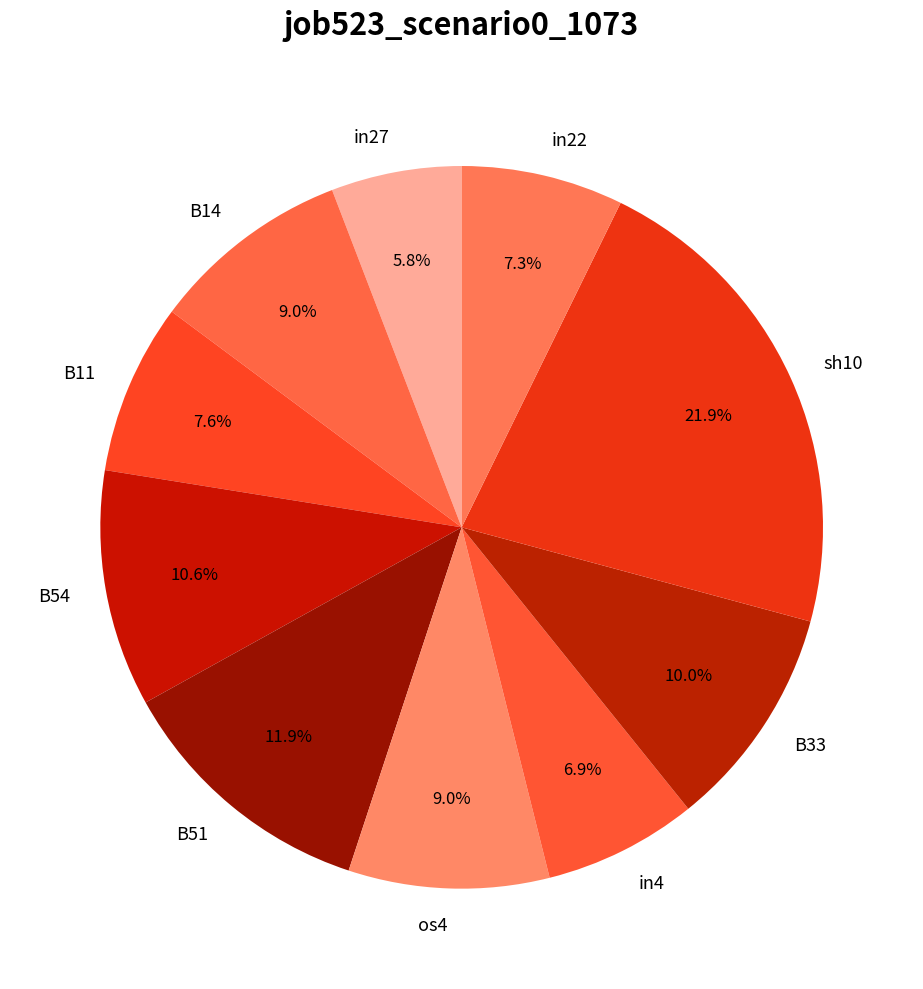

To the nearest percent, what portion does in4 represent?

7%